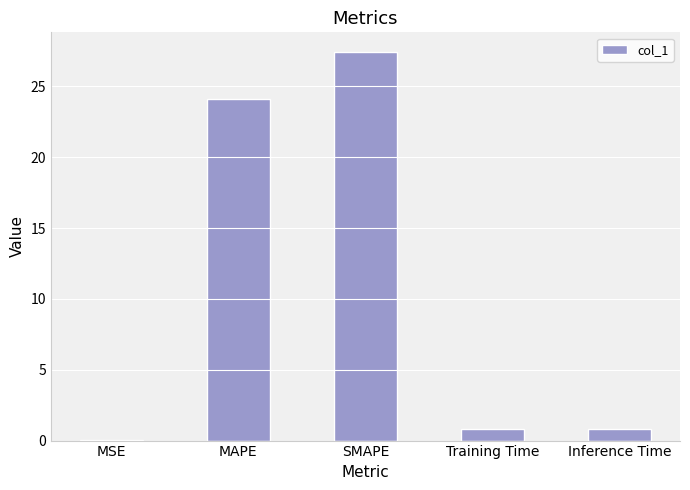

What is the change in value from MAPE to SMAPE?

+3.3